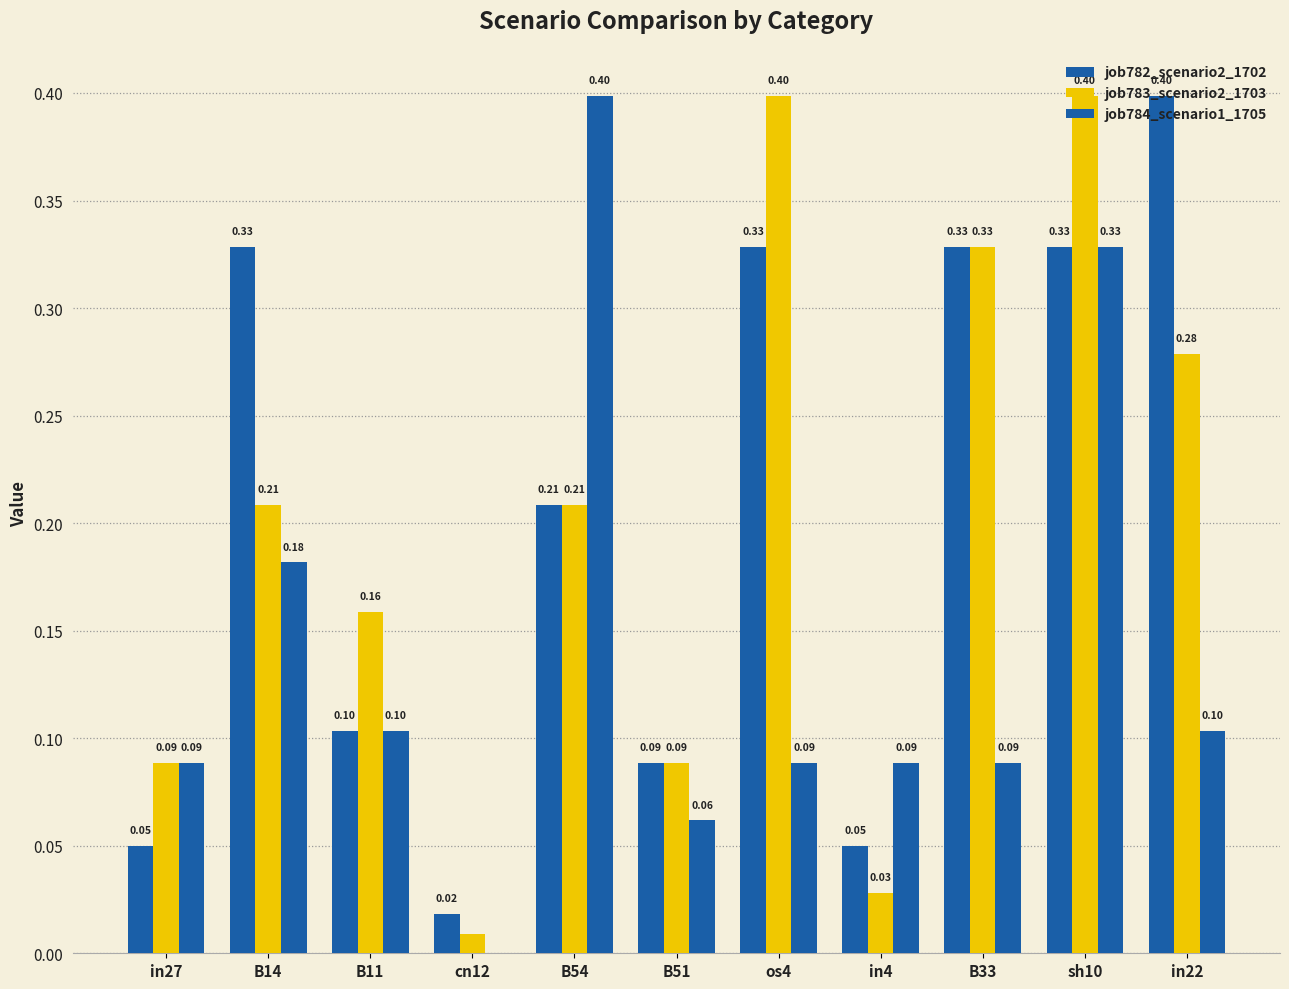

Count the number of data series in this chart.

3